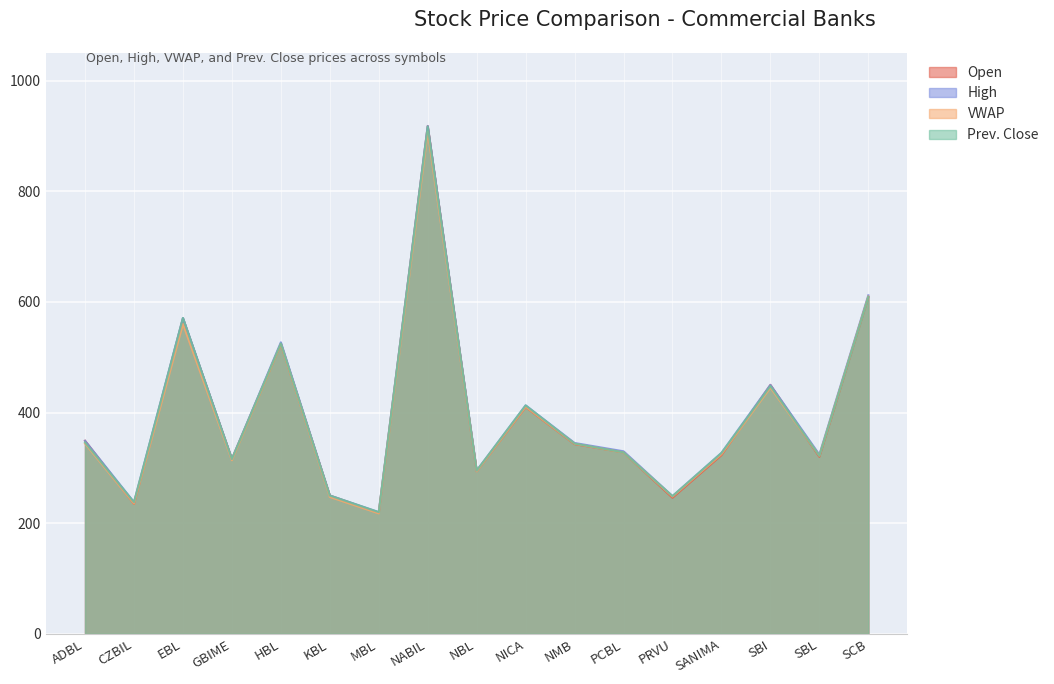

In Open, how many points are higher than both neighbors (excluding endpoints)?

5